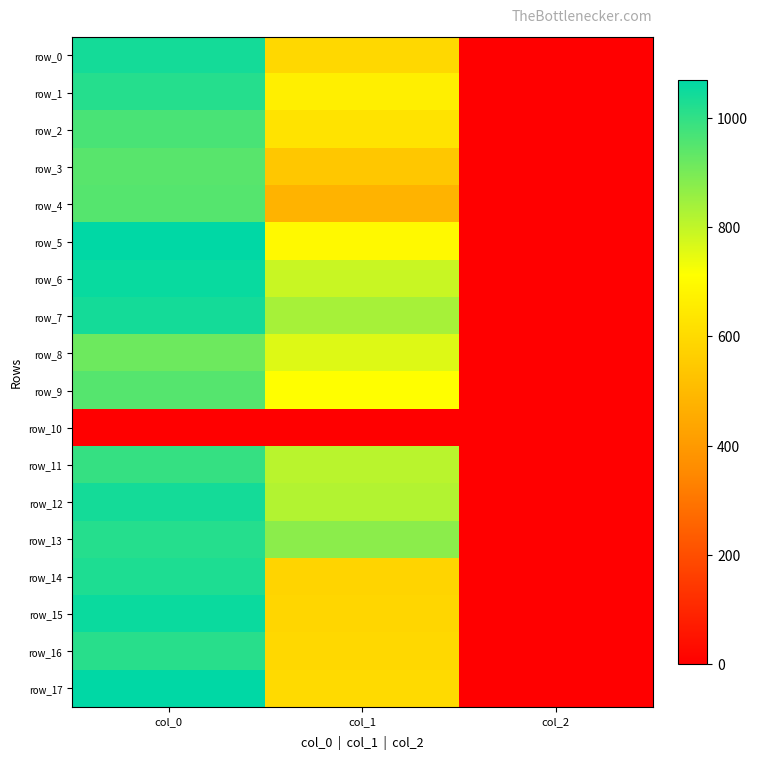

What is the sum of the row_1 values at col_1 and col_2?

666.9